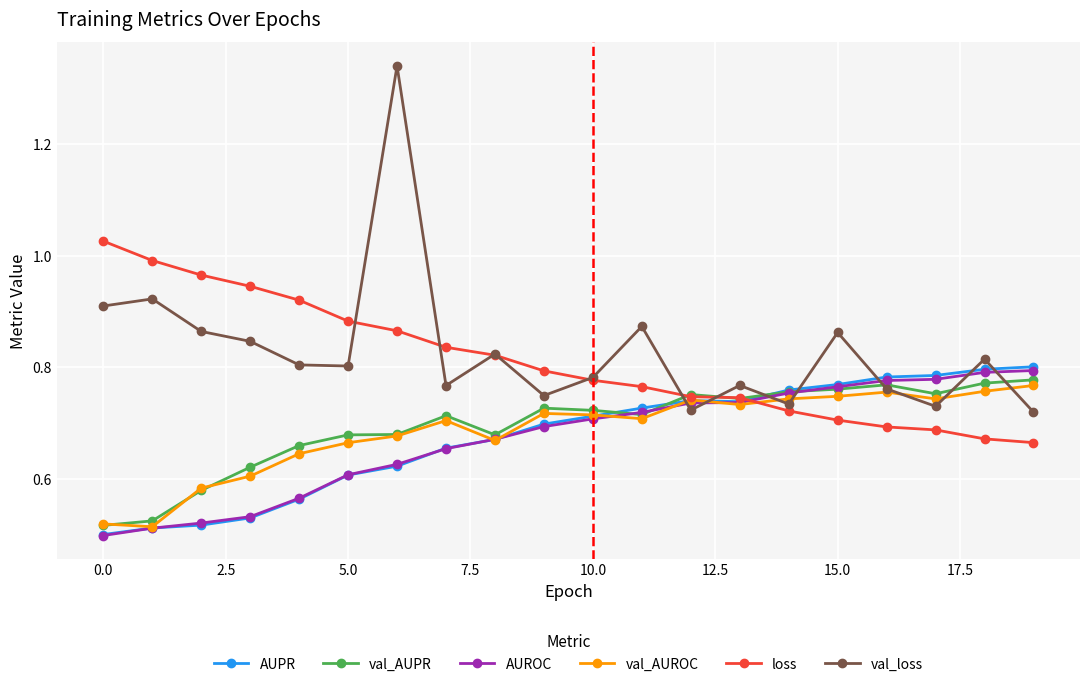

Which series ends up on top after the final intersection of val_loss and val_AUROC?

val_AUROC